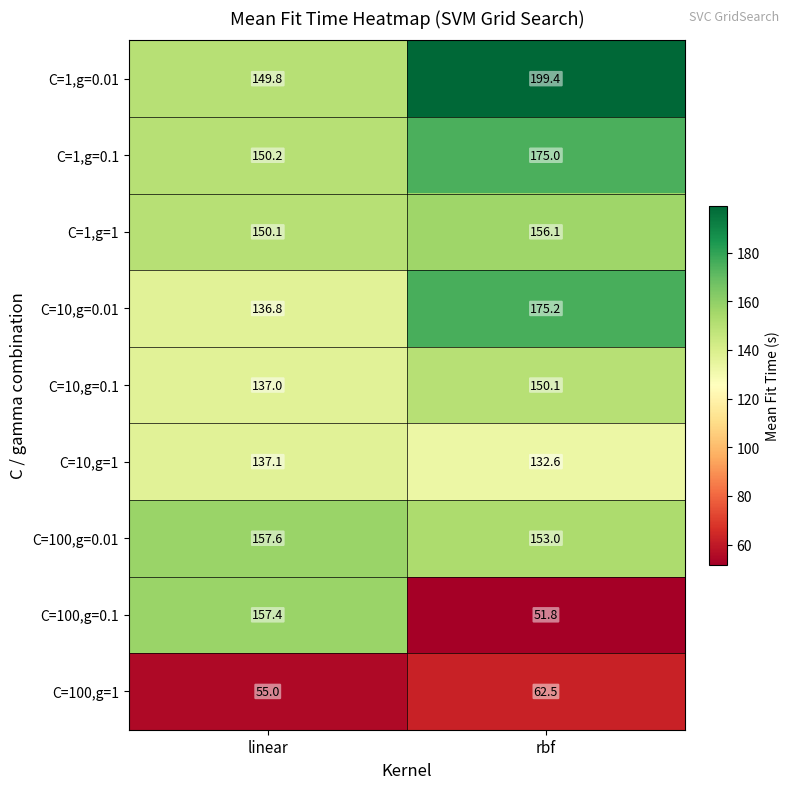

True or false: C=1,g=0.01 has a value of 95.3 at linear.

False